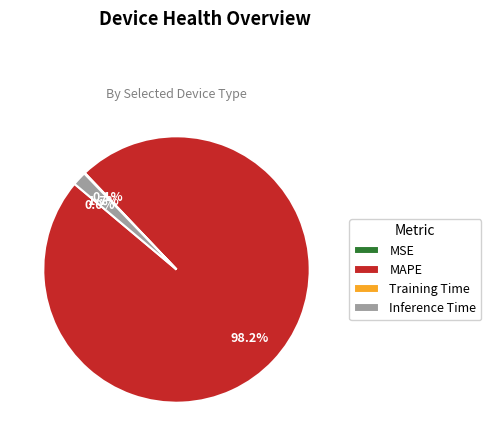

What is the largest slice in the pie chart?

MAPE